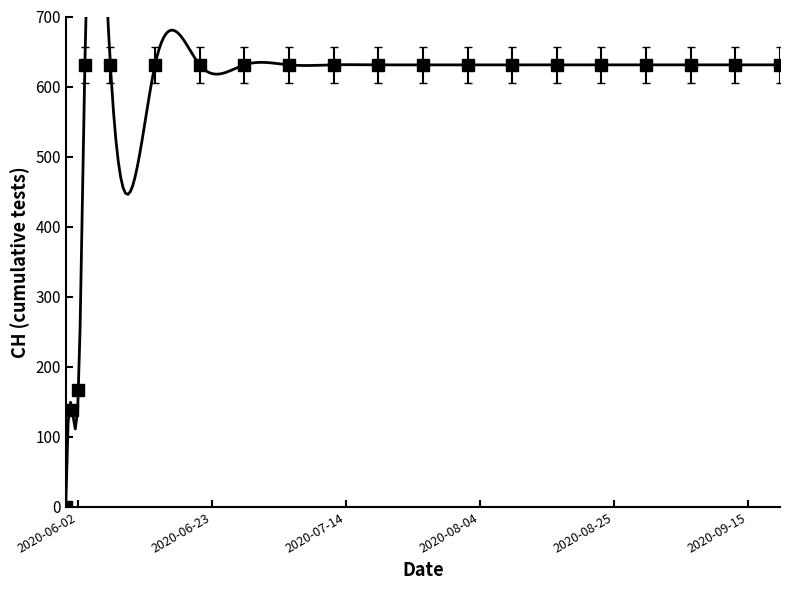

Reading left to right, extract all data points from this chart.

2020-05-31=0	2020-06-01=139	2020-06-02=167	2020-06-03=631	2020-06-07=631	2020-06-14=631	2020-06-21=631	2020-06-28=631	2020-07-05=631	2020-07-12=631	2020-07-19=631	2020-07-26=631	2020-08-02=631	2020-08-09=631	2020-08-16=631	2020-08-23=631	2020-08-30=631	2020-09-06=631	2020-09-13=631	2020-09-20=631